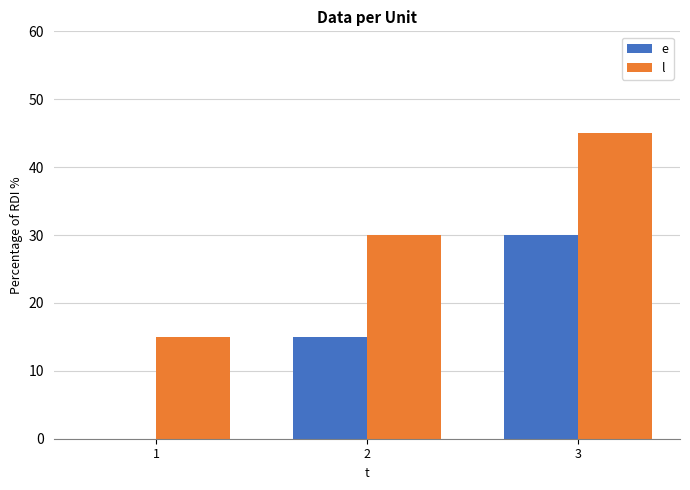

Are the bars horizontal?

No